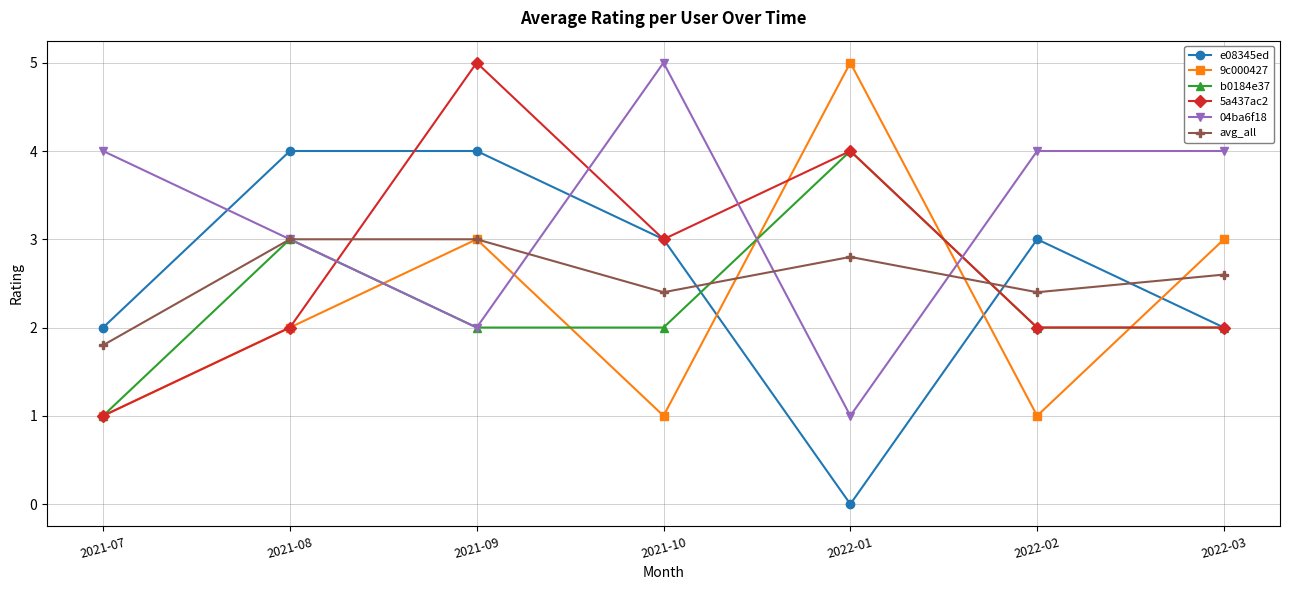

What is the minimum value for avg_all?

1.8